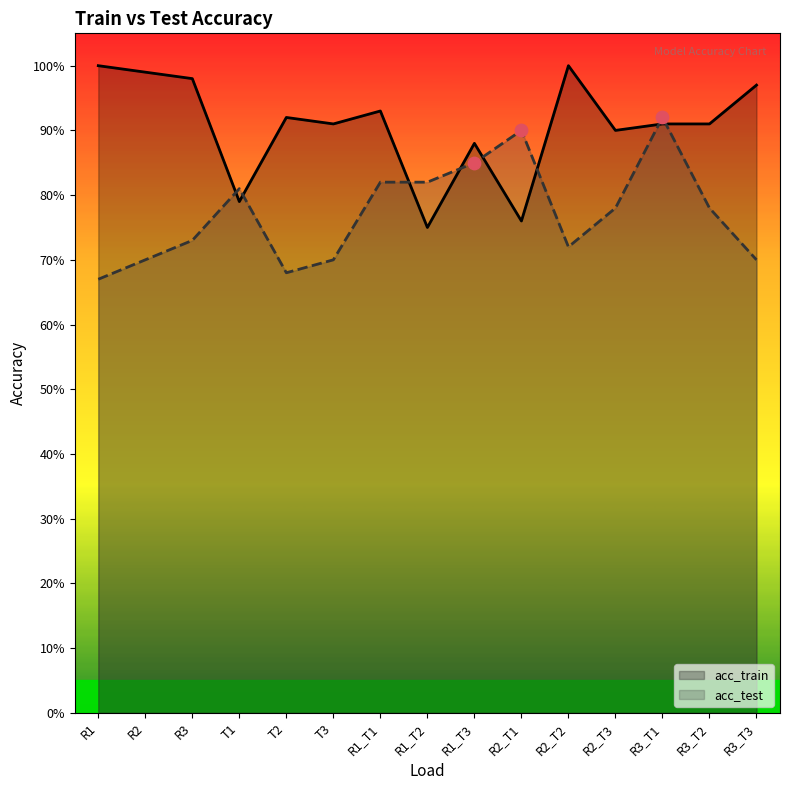

Which series has the largest total across all categories?

acc_train